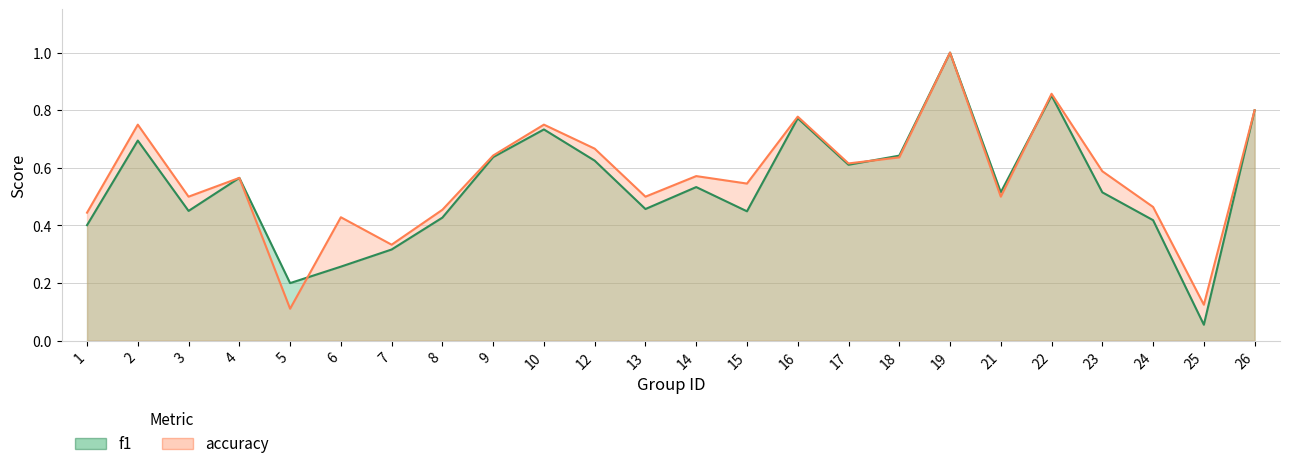

What is the difference between the maximum and second lowest values in the accuracy series?

0.9